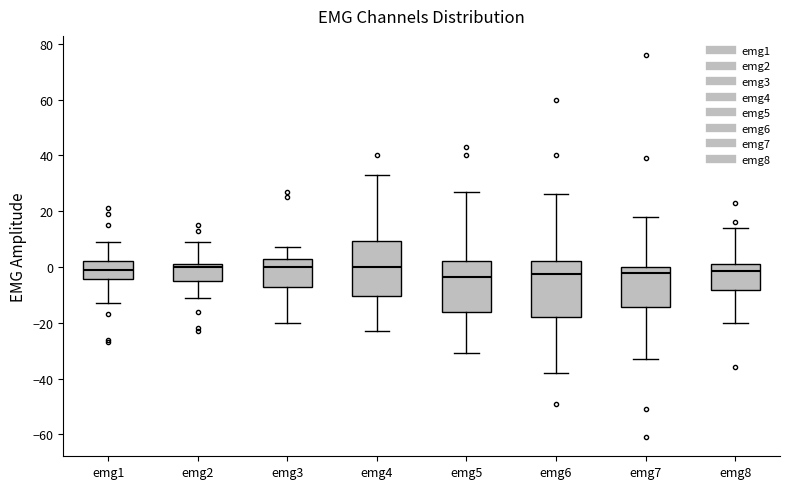

Reading left to right, transcribe this box plot: for each box, give where its median line is, the range the box spans, and where its two whiskers end, as read against the y-axis. The values are not printed on the chart, so give them approximately, as read against the axis.

emg1: median 0, box -4 to 2, whiskers -12 to 10
emg2: median 0, box -4 to 2, whiskers -10 to 10
emg3: median 0, box -6 to 4, whiskers -20 to 8
emg4: median 0, box -10 to 10, whiskers -22 to 34
emg5: median -4, box -16 to 2, whiskers -30 to 28
emg6: median -2, box -18 to 2, whiskers -38 to 26
emg7: median -2, box -14 to 0, whiskers -32 to 18
emg8: median -2, box -8 to 2, whiskers -20 to 14